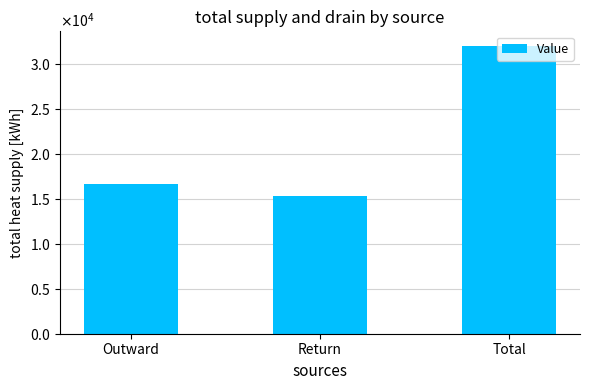

Rank the categories by value from lowest to highest.

Return, Outward, Total